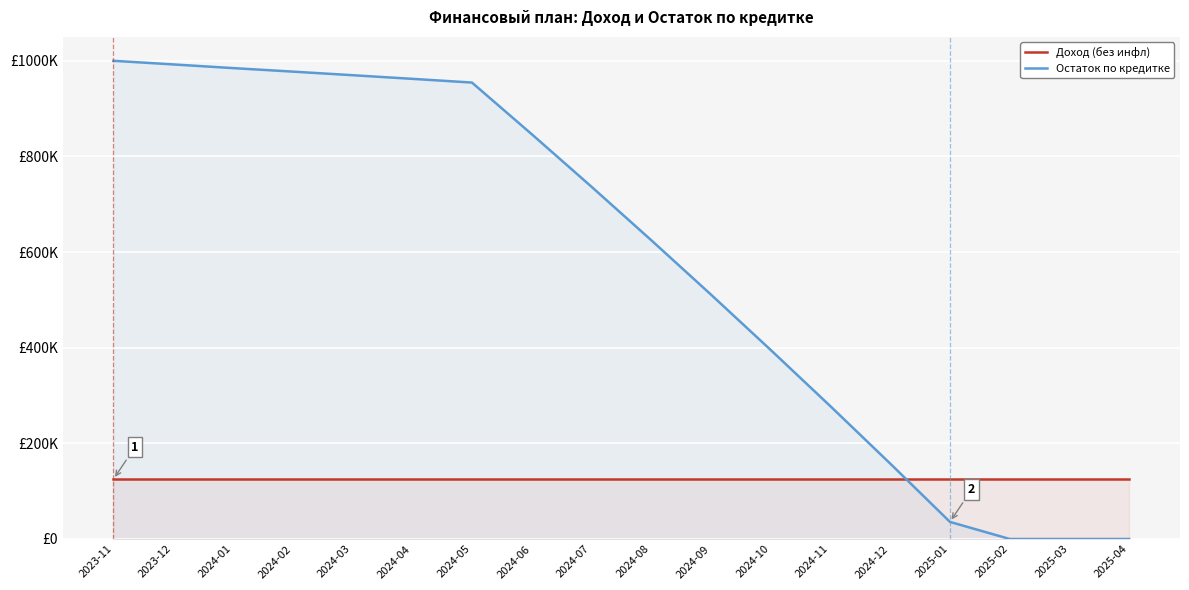

At which label does Остаток по кредитке first exceed 736772?

2023-11